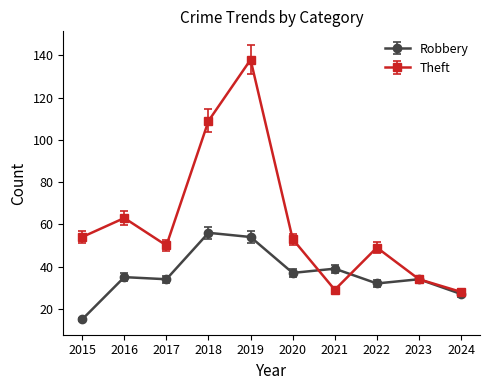

The Theft series shows 69 at 2018. True or false?

False